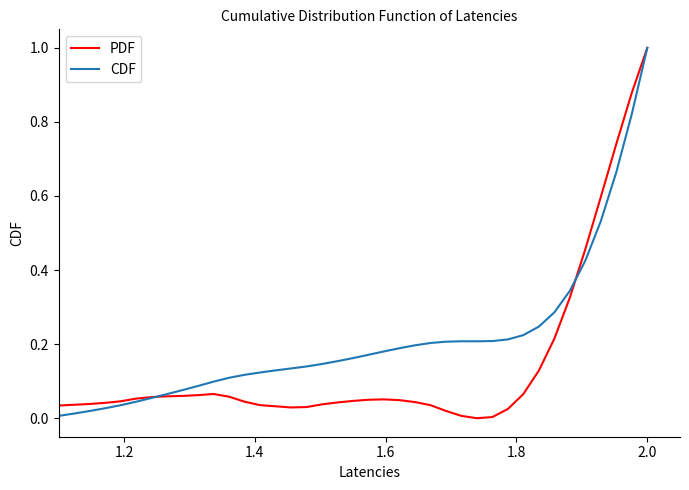

In PDF, how many points are lower than both neighbors (excluding endpoints)?

2